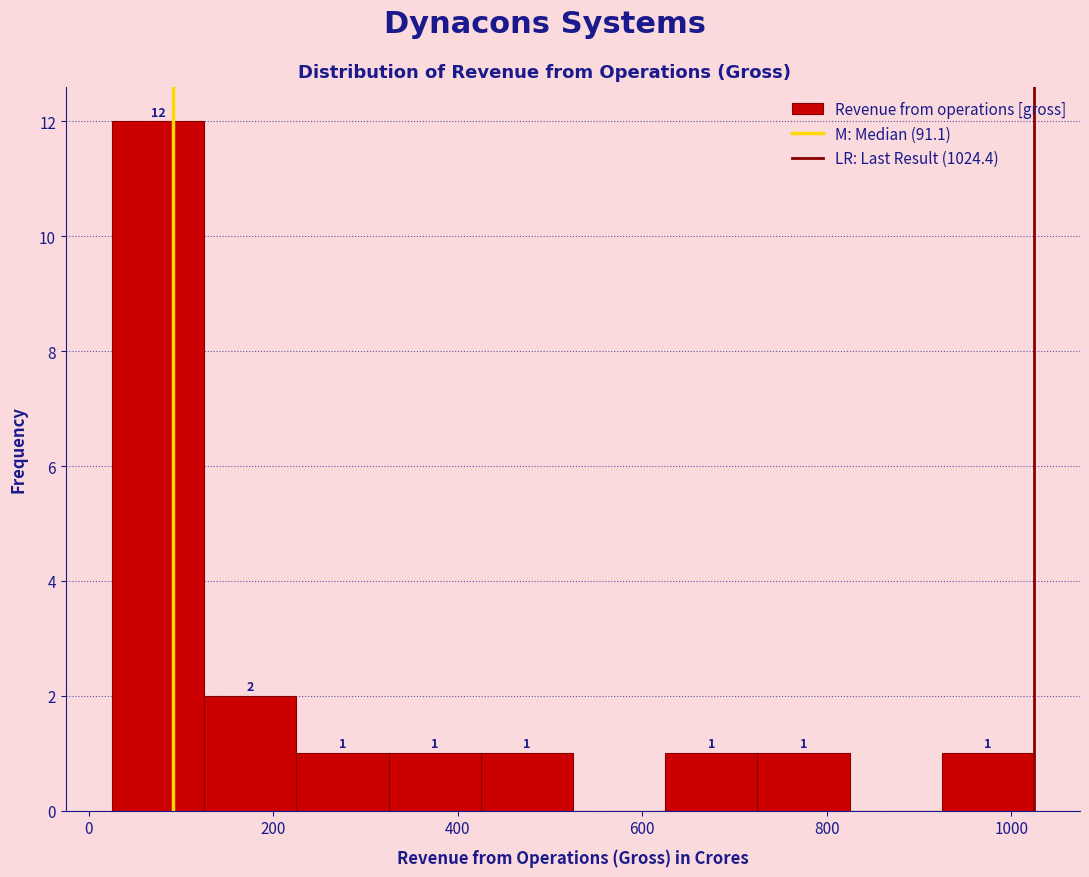

Over which range of the x-axis is the bar tallest?

20 to 120